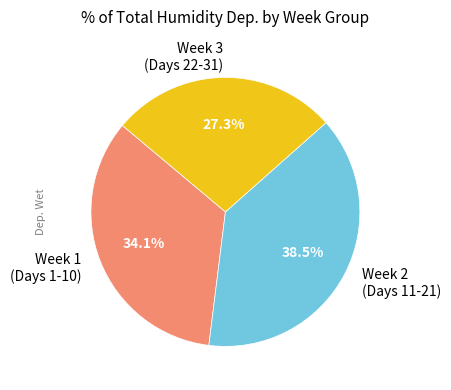

Which category has the smallest portion of the pie?

Week 3 (Days 22-31)